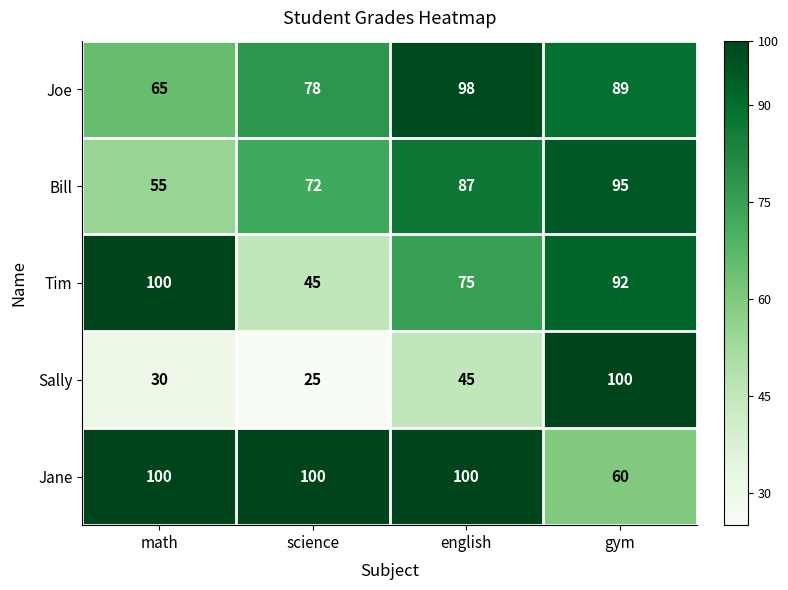

True or false: Sally has a value of 30 at math.

True